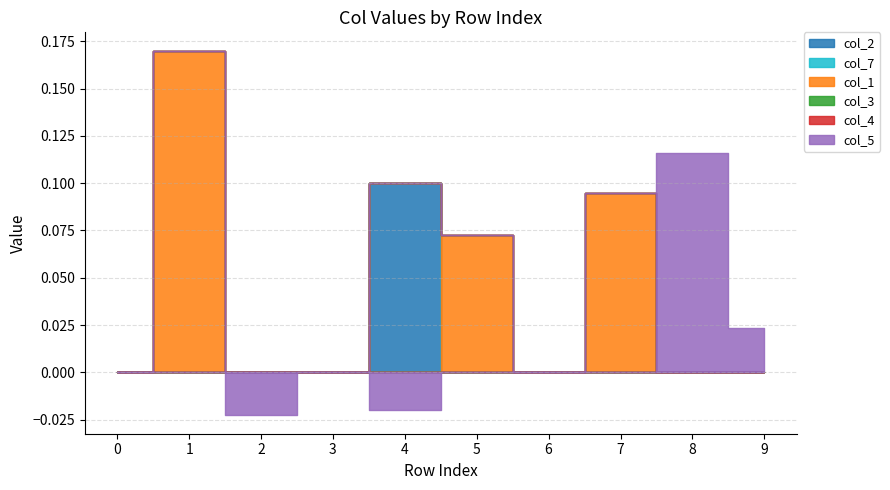

True or false: col_3 and col_7 intersect in this chart.

False